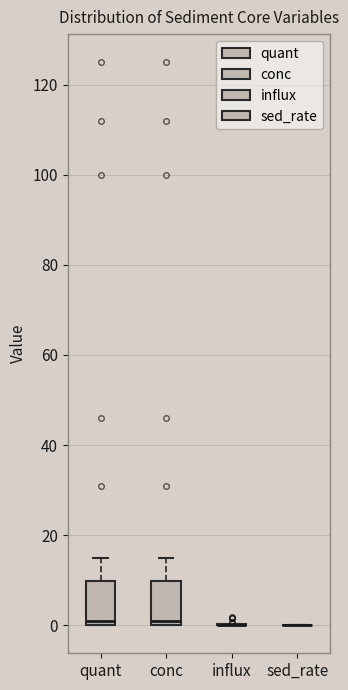

Reading left to right, read every box against the y-axis: the position of its median line, the range the box covers, and the ends of its whiskers. The values are not printed on the chart, so give them approximately, as read against the axis.

quant: median 2, box 0 to 10, whiskers 0 to 16
conc: median 2, box 0 to 10, whiskers 0 to 16
influx: box collapsed to a line at 0, whiskers 0 to 0
sed_rate: box collapsed to a line at 0, whiskers 0 to 0